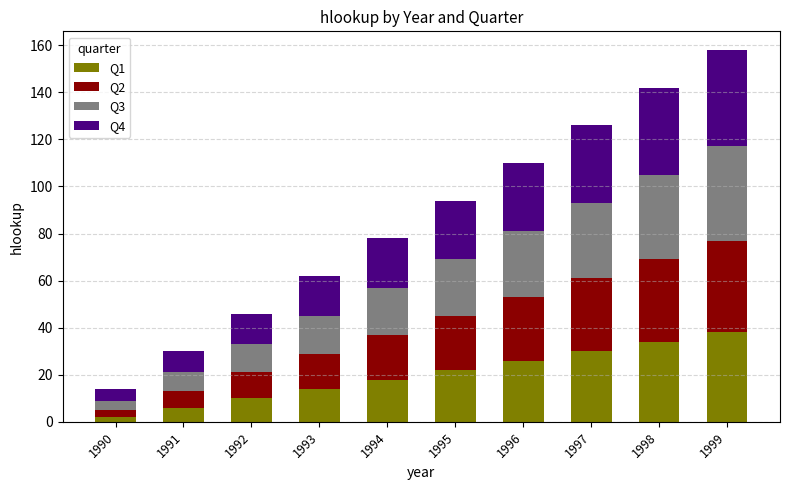

What is the total value across all series at 1992?

46